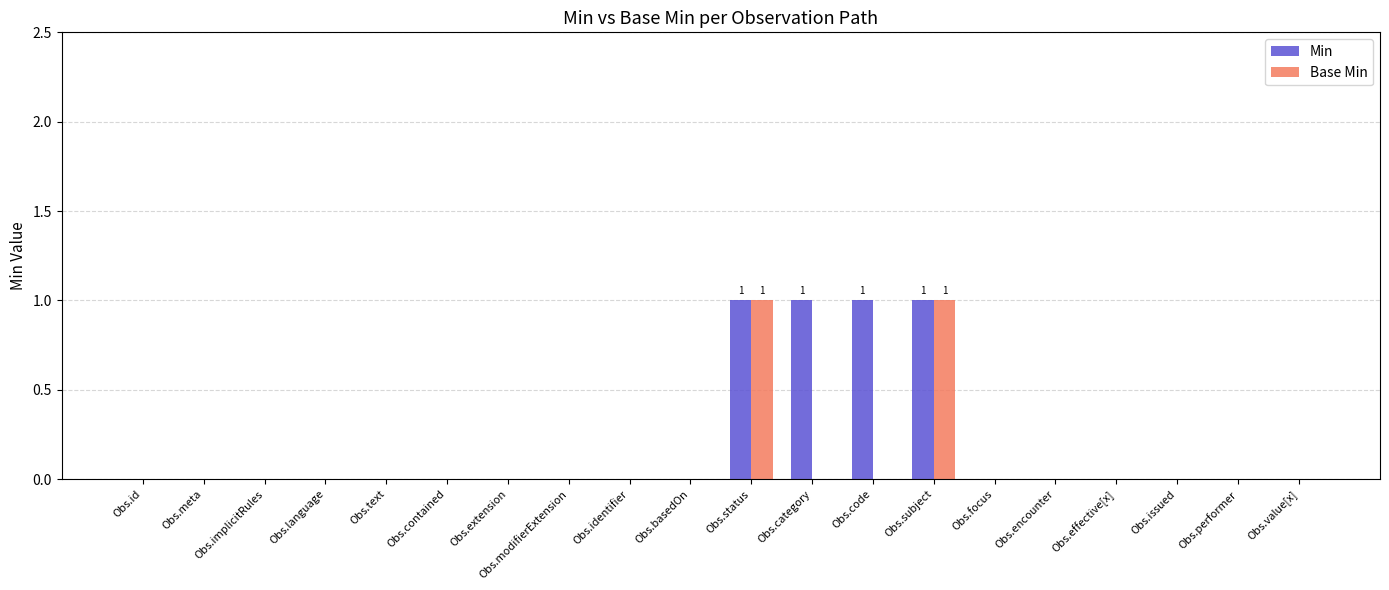

How many groups of bars are there?

20